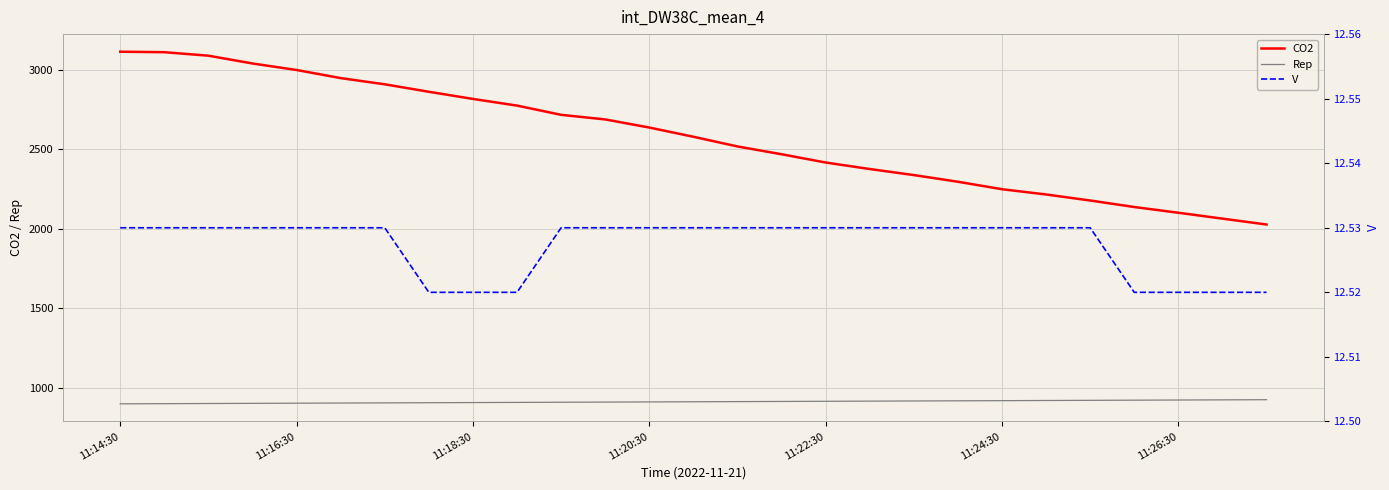

What is the label of the 1st point from the left?

11:14:30